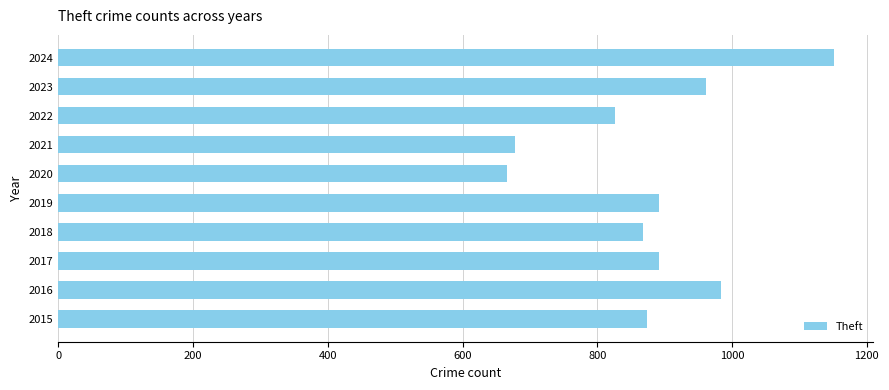

At which category does the chart reach its peak across all series?

2024